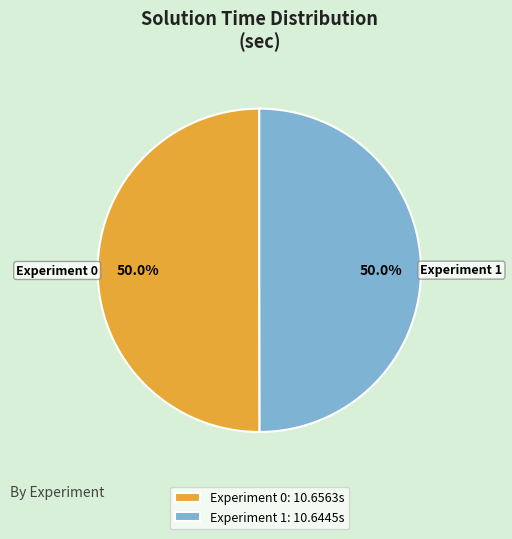

Is it true that Experiment 1 is 50% of the pie?

True